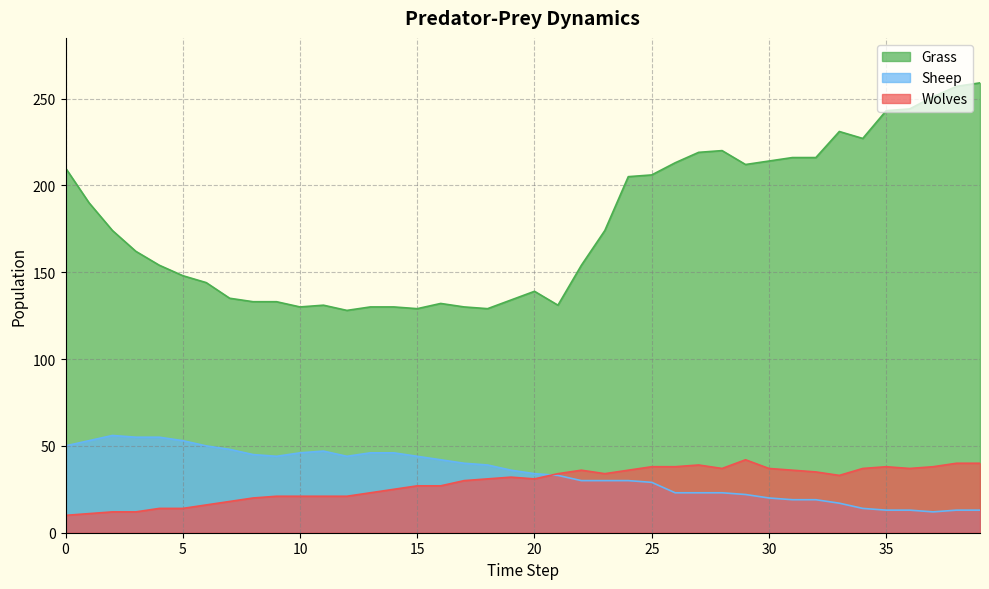

What is the sum of the Wolves values at 18 and 17?

61